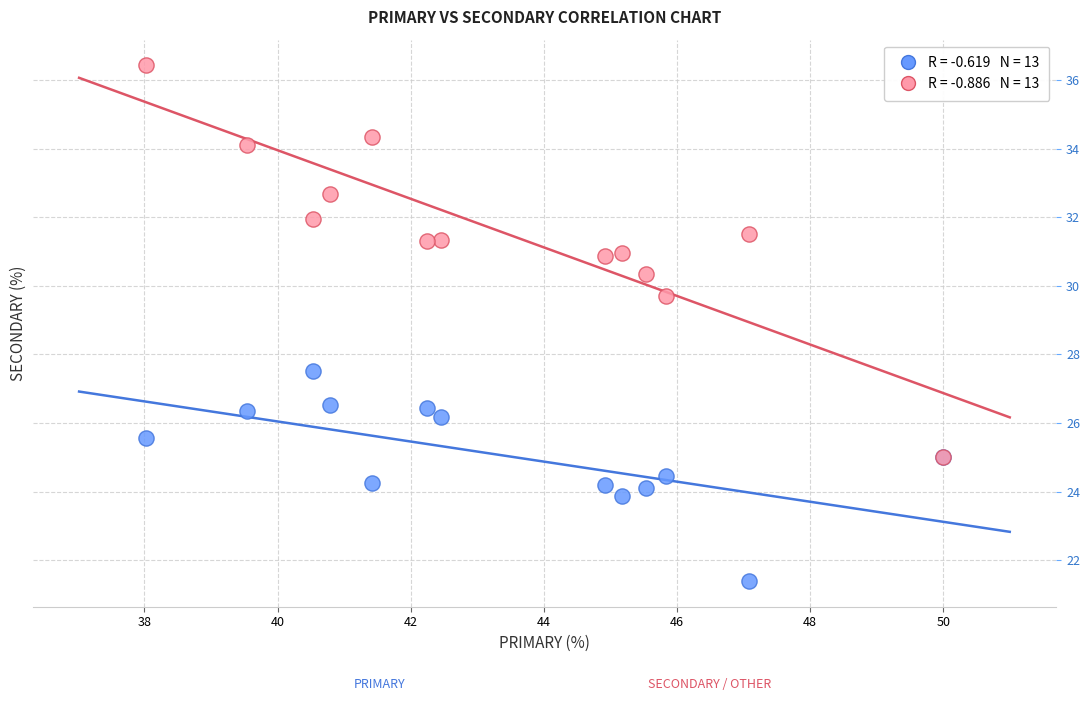

Across all series, what Y value is closest to 28?

27.5